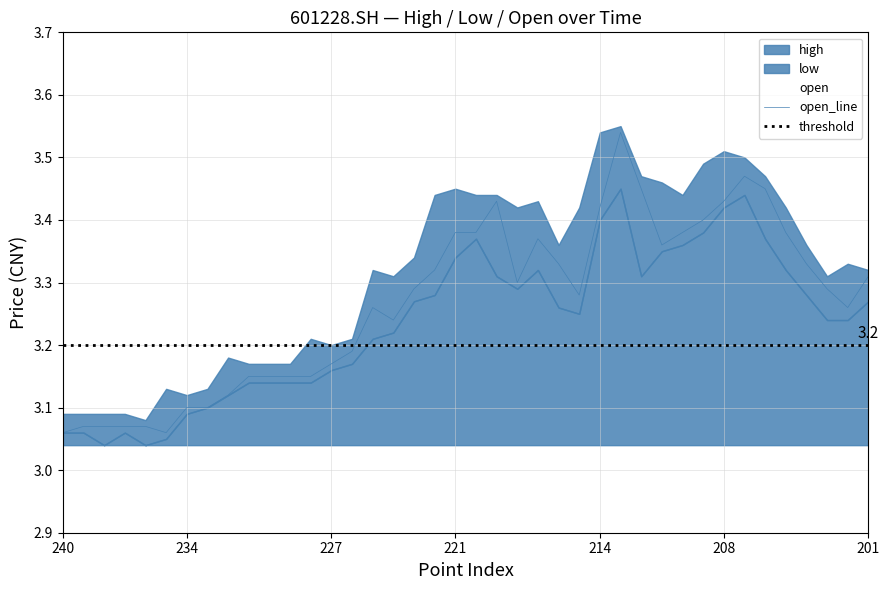

At 214, list the series in order from smallest to largest.

low, open, high